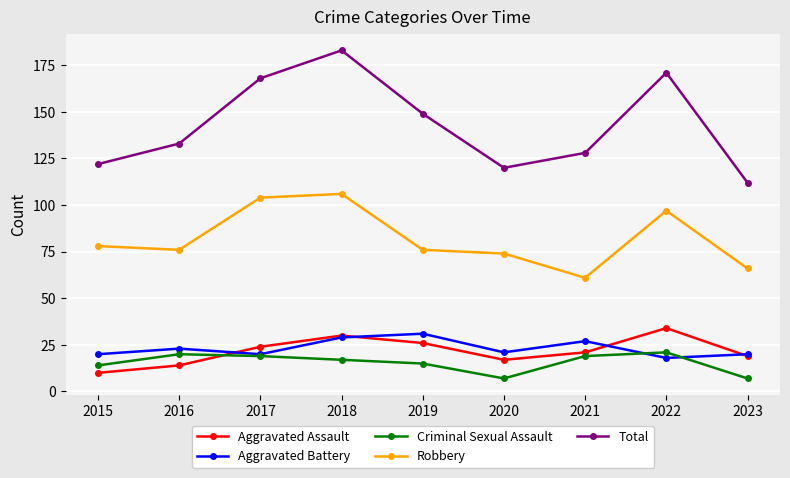

What is the value of the Robbery point at the 9th from the left?

66